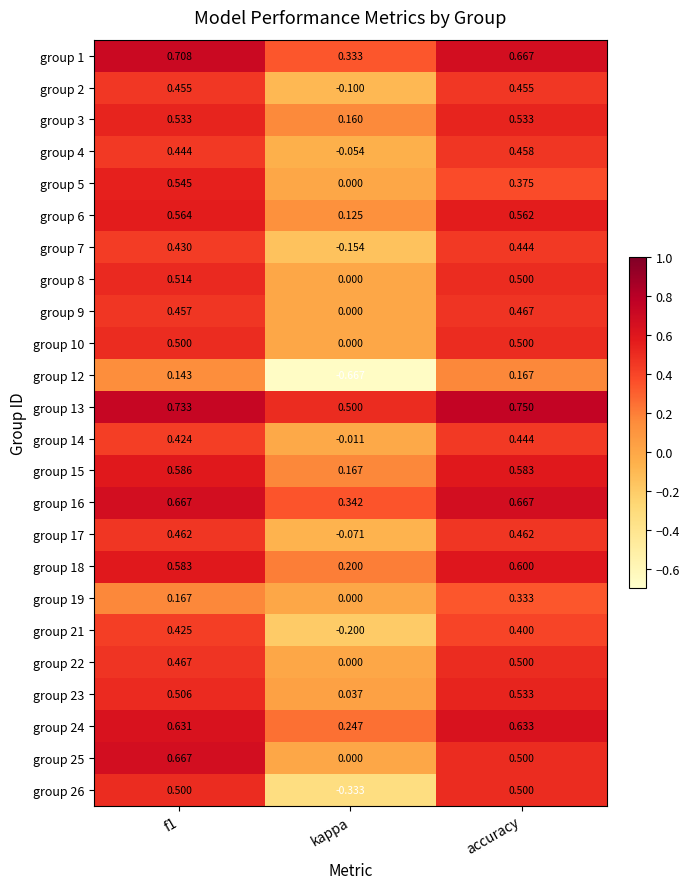

What is the difference between the highest and lowest values at kappa?

1.2